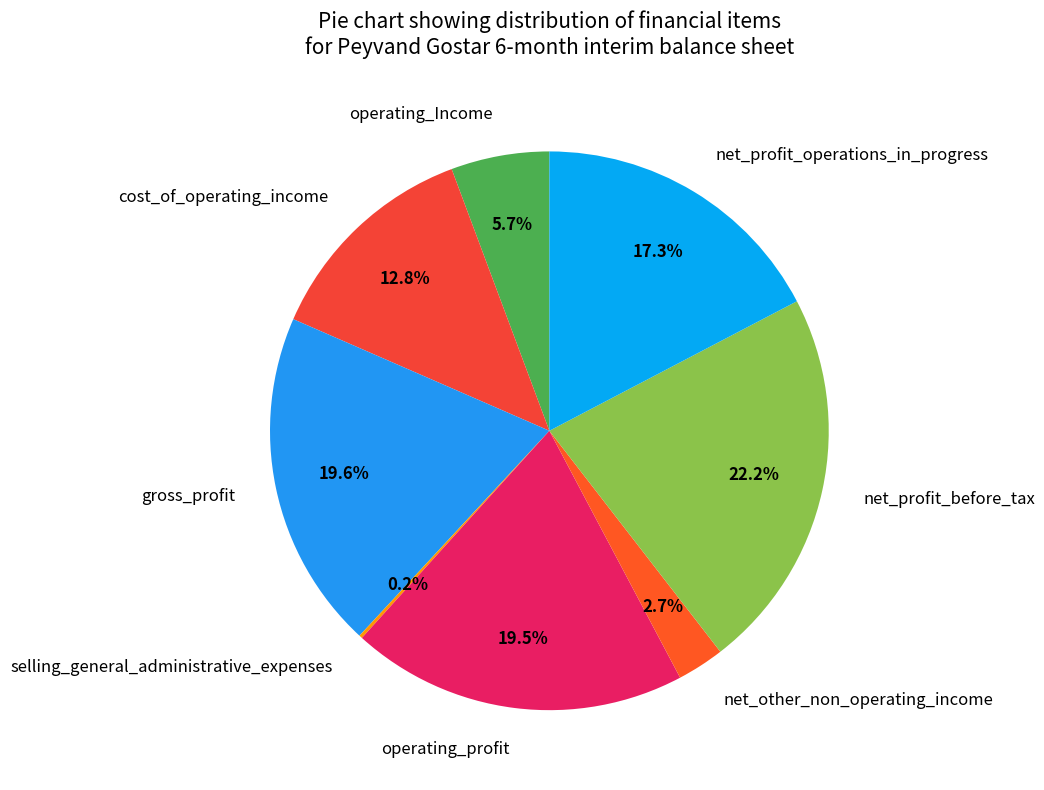

To the nearest percent, what portion does operating_Income represent?

6%